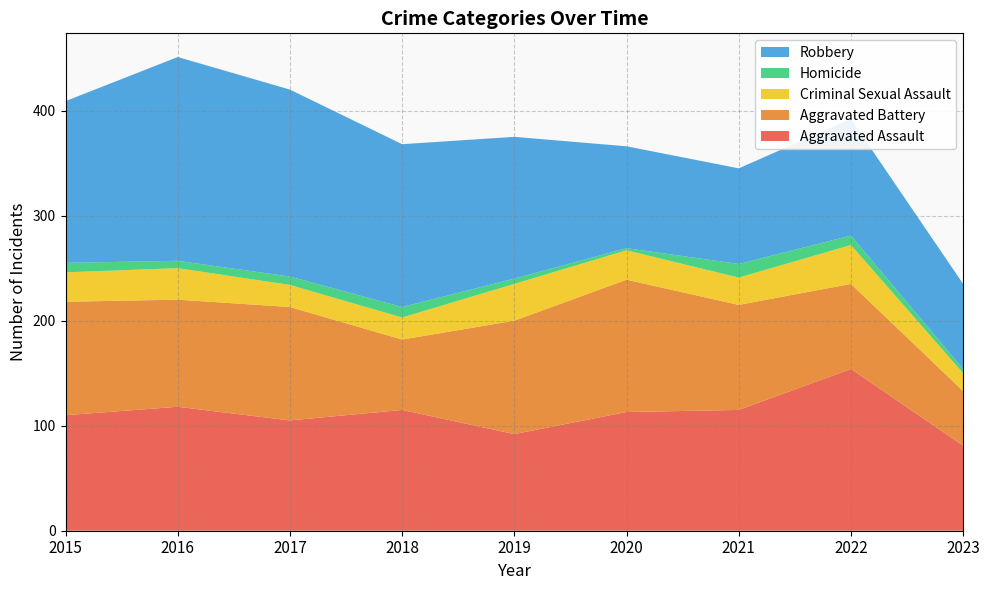

Reading right to left, what are all the values shown in this chart?

Aggravated Assault: 81	154	115	113	92	115	105	118	110
Aggravated Battery: 52	81	100	126	108	67	108	102	108
Criminal Sexual Assault: 17	37	26	28	35	21	21	30	28
Homicide: 4	9	13	2	5	10	8	7	9
Robbery: 81	111	91	97	135	155	178	194	154